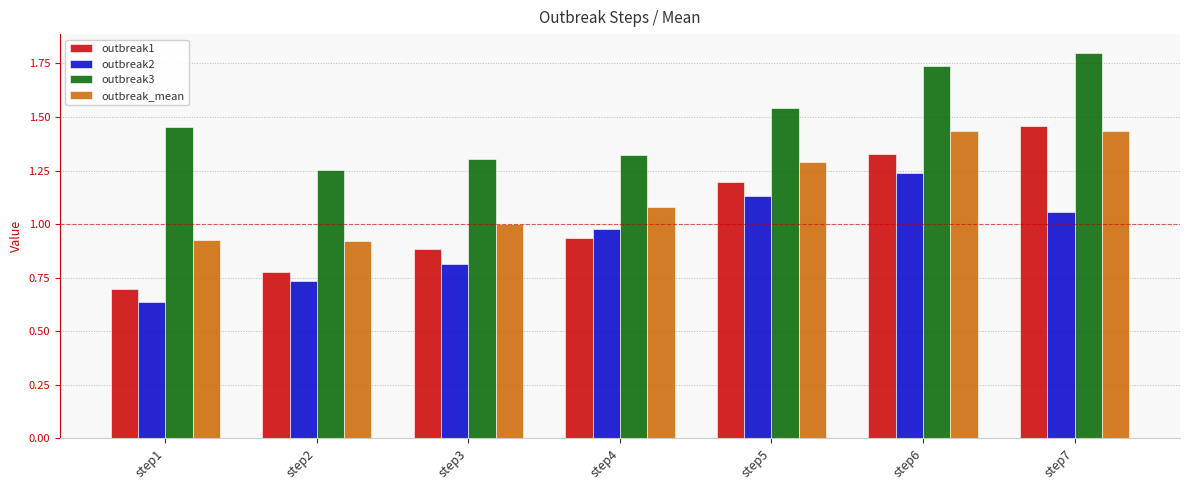

Which series has the largest total across all categories?

outbreak3